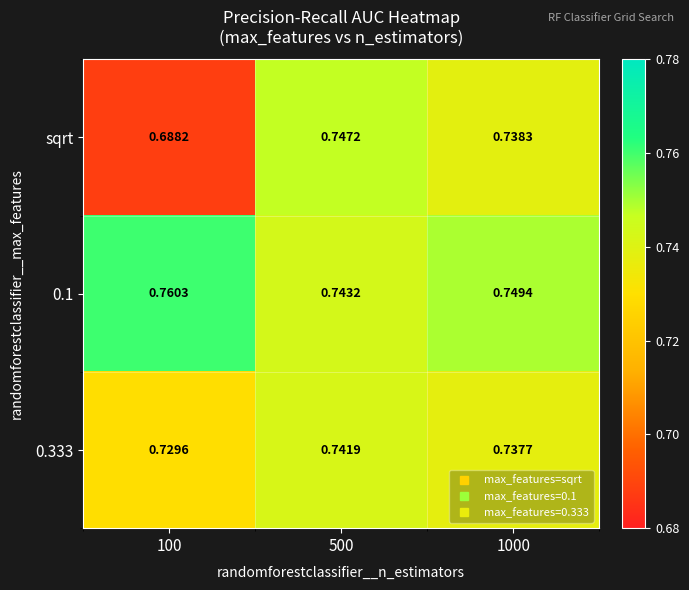

Which series has the largest range (max minus min)?

sqrt